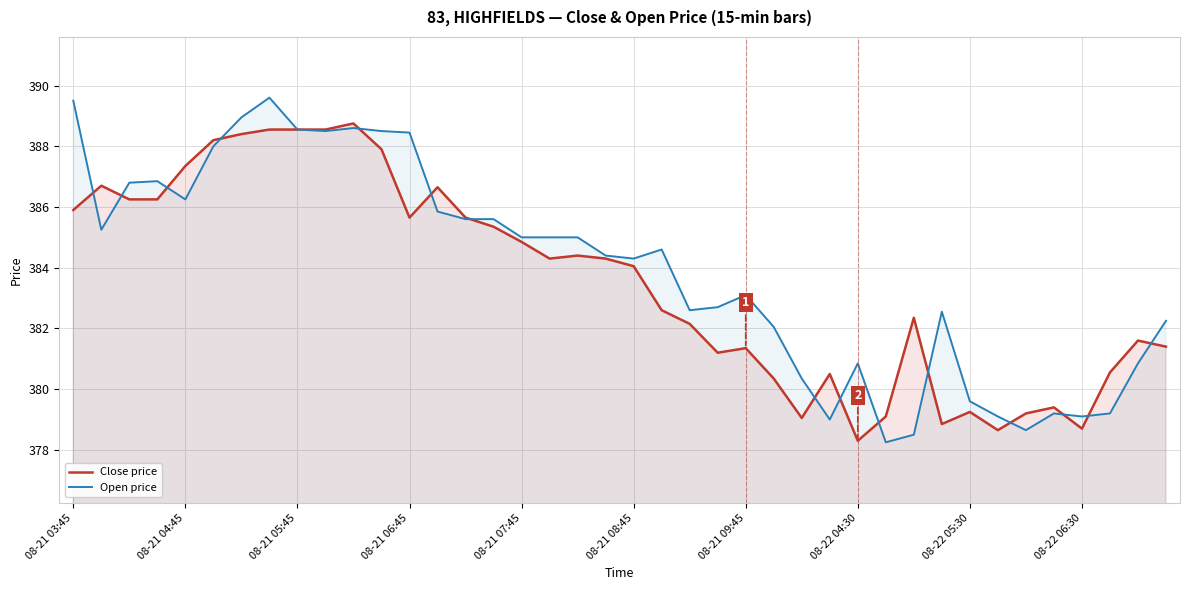

List the series in order of their peak value, highest first.

Open price, Close price